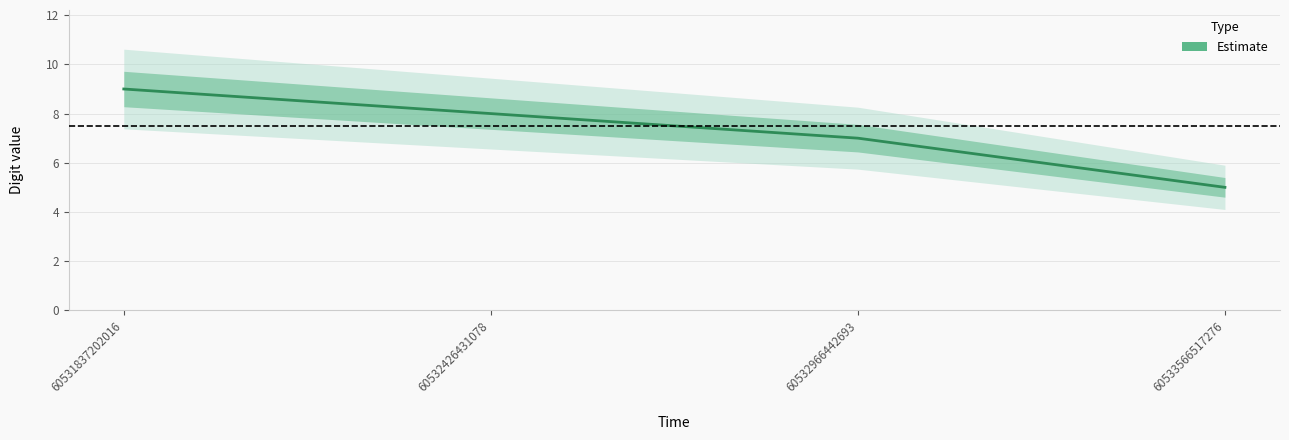

Reading left to right, transcribe all the data shown in this chart.

60531837202016=9	60532426431078=8	60532966442693=7	60533566517276=5